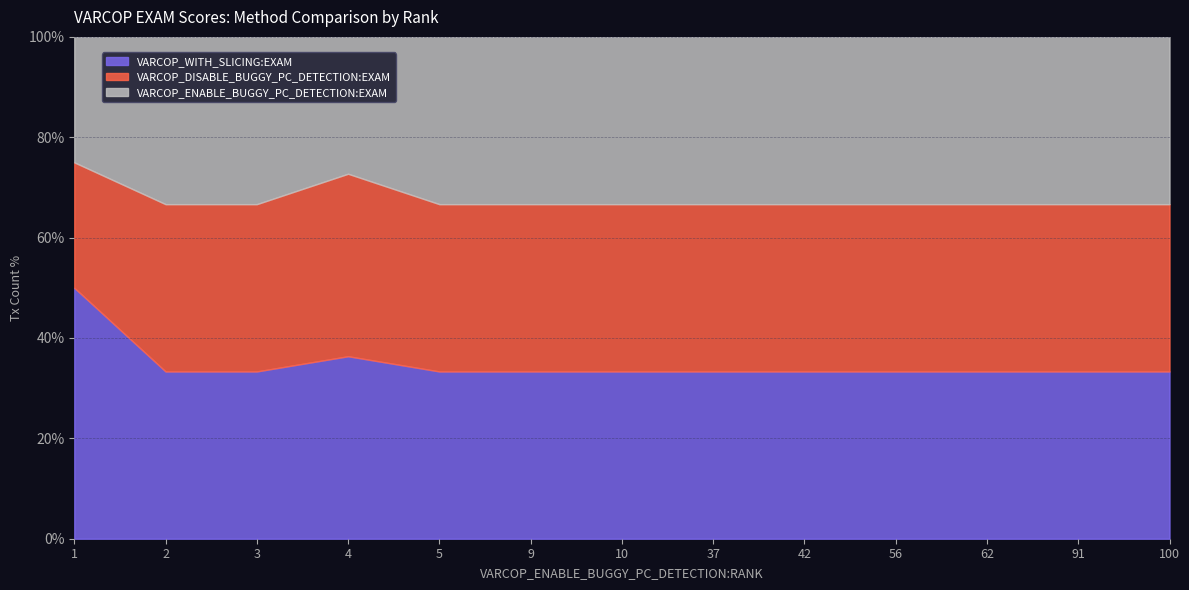

What is the total value across all series at 62?

100.0